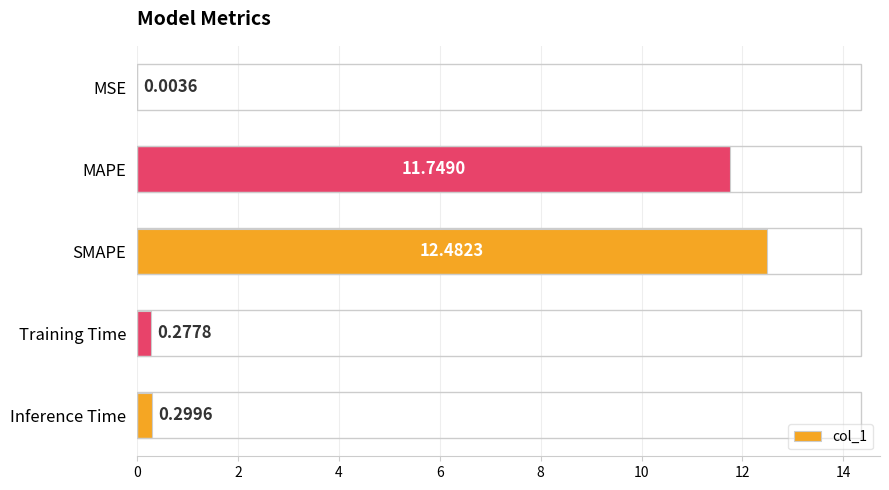

Are the bars horizontal?

Yes